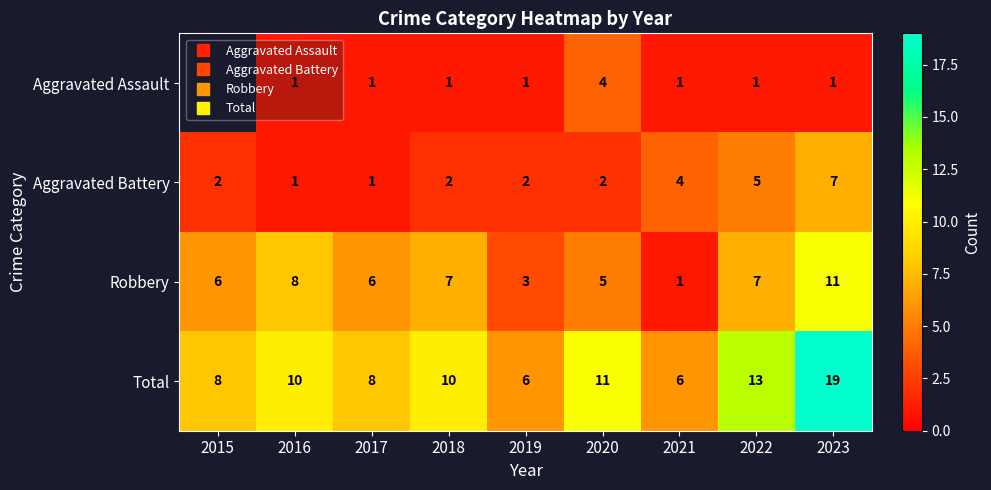

How many values in the Aggravated Battery series exceed 2?

3